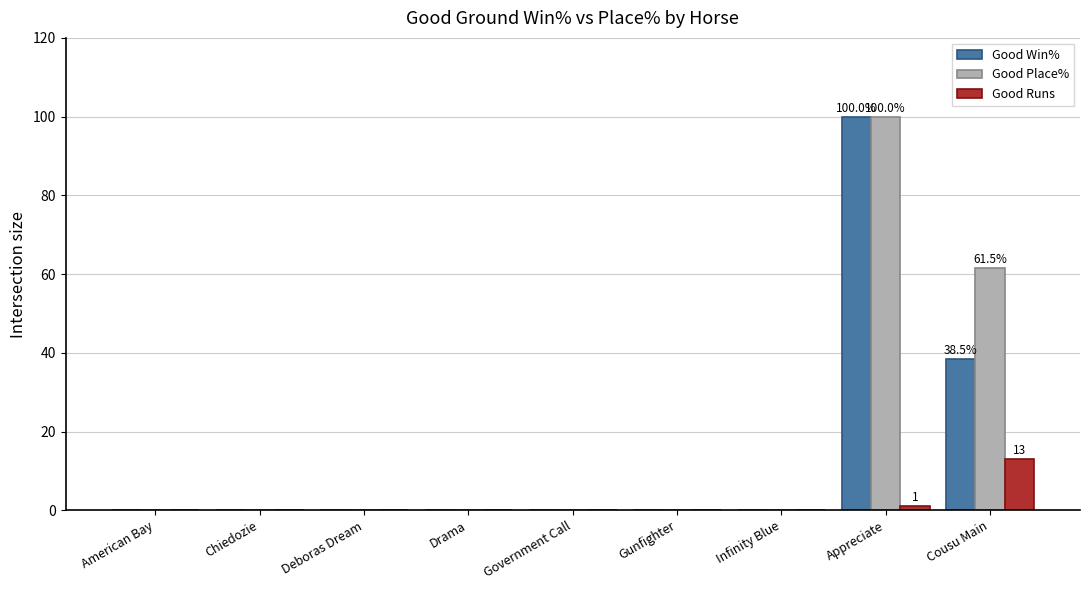

What is the highest value of the Good Win% series?

100.0